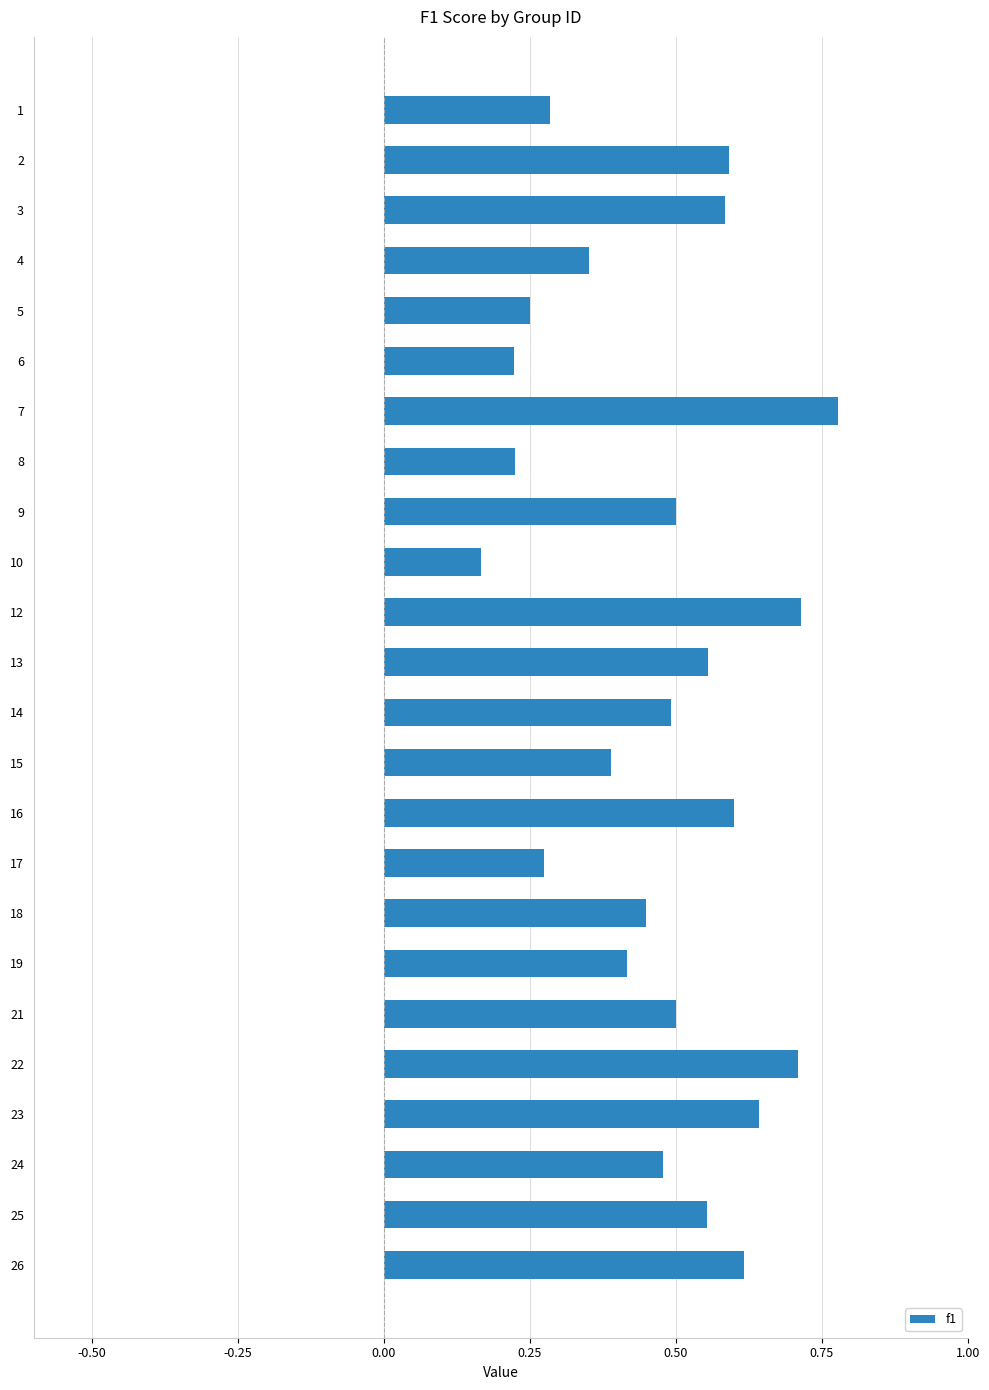

What is the change in value from 7 to 19?

-0.4